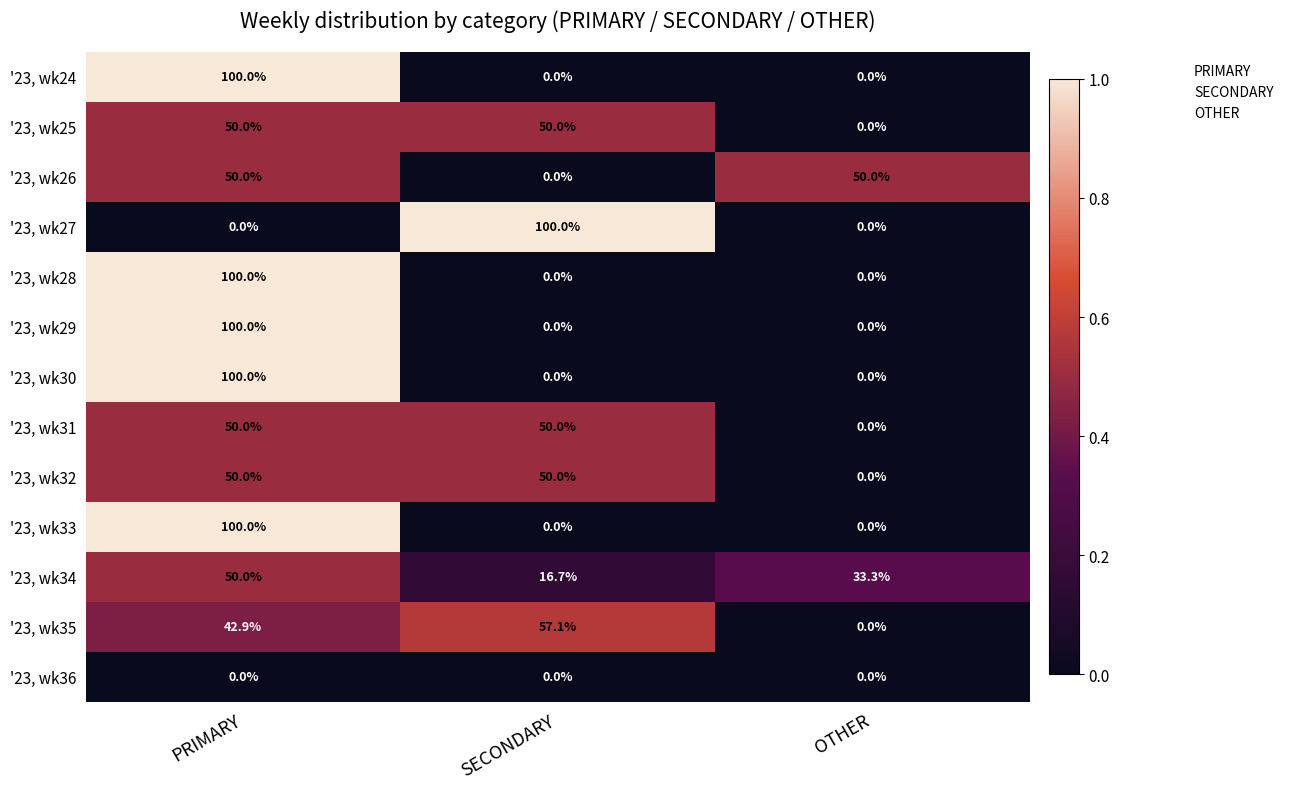

What is the sum of the '23, wk25 values at OTHER and SECONDARY?

50.0